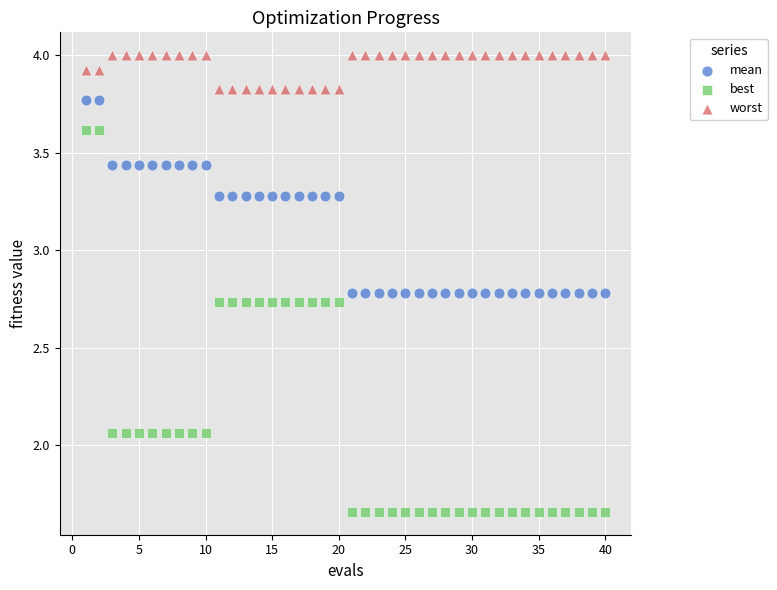

Across all data points, what is the range of X values (max minus min)?

39.0